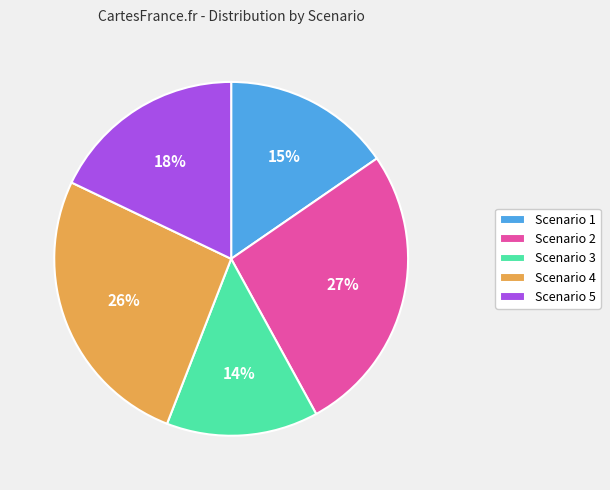

Is Scenario 4 the majority of the pie?

No